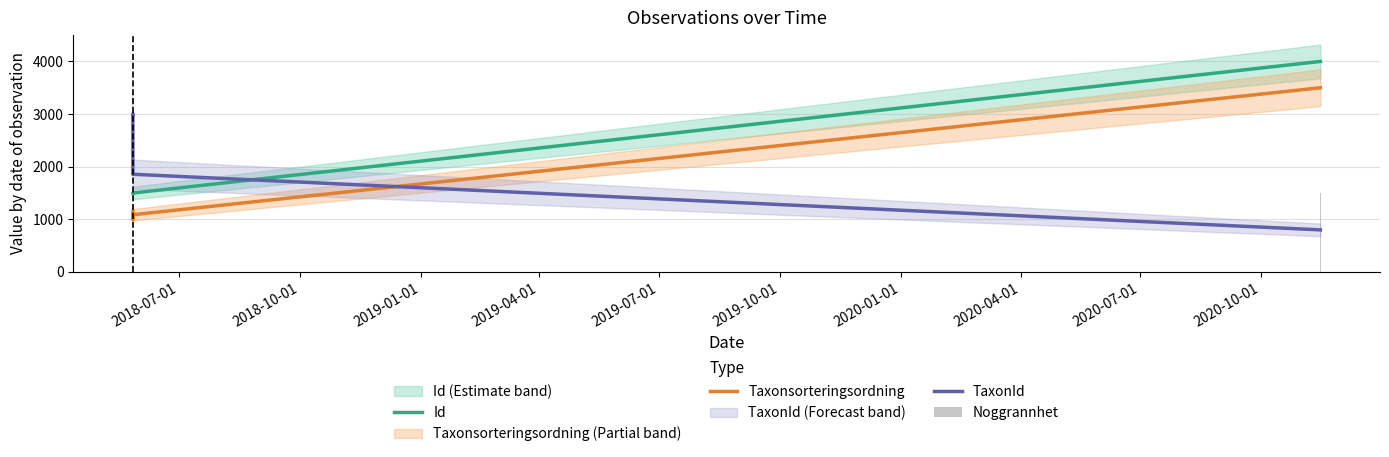

What is the maximum value shown in the chart?

4000.0